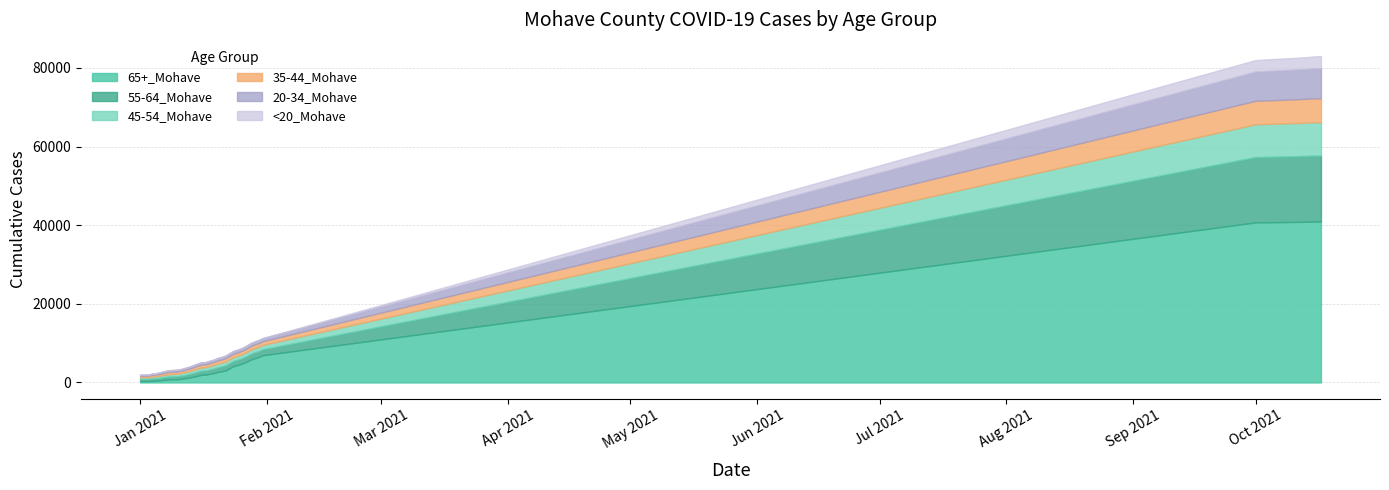

Count the number of categories in the chart.

40